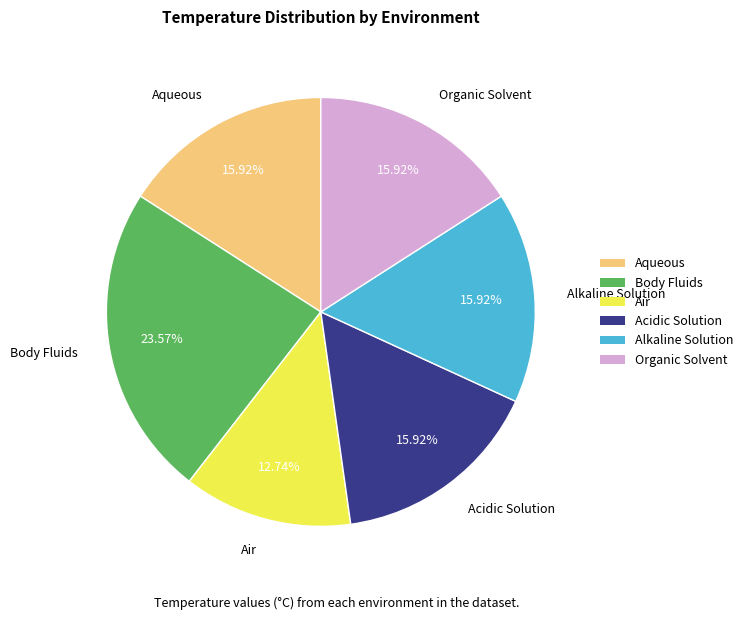

Count the number of slices in the pie.

6